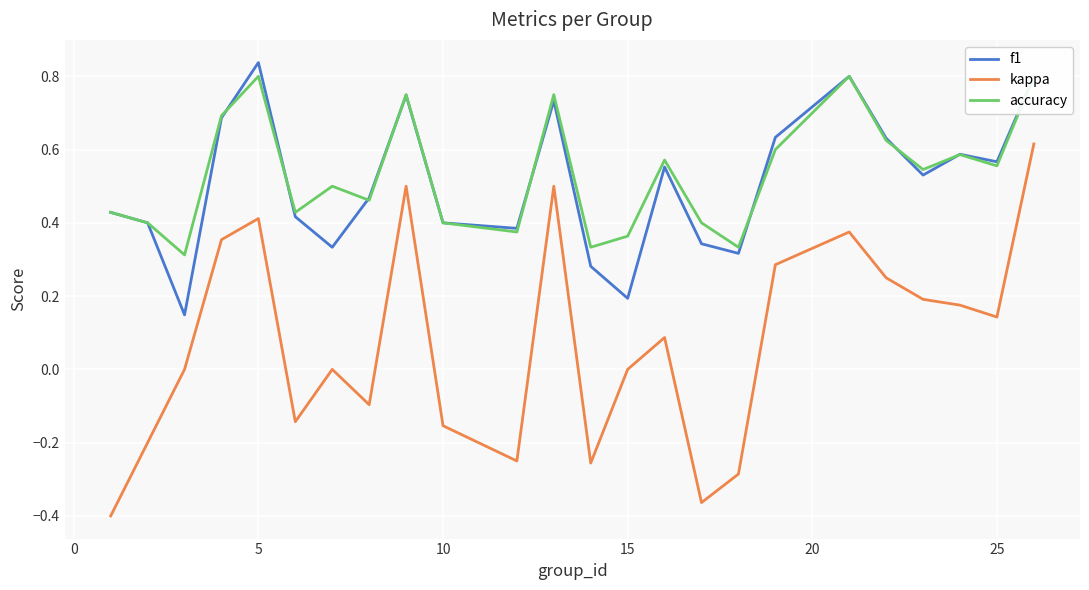

Which category has the highest value in the f1 series?

5